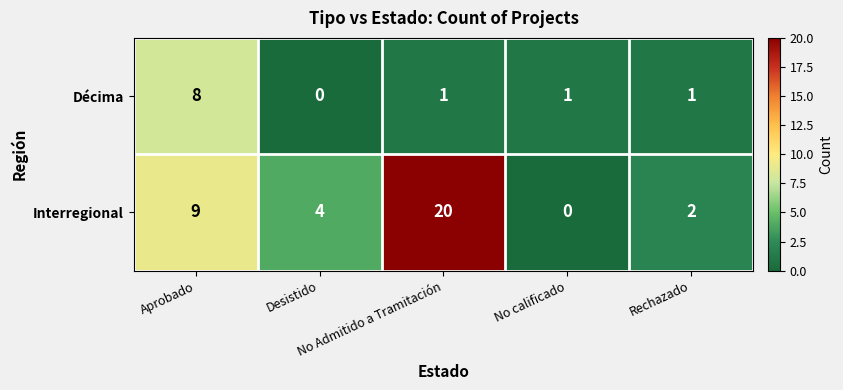

Which series has the largest total across all categories?

Interregional